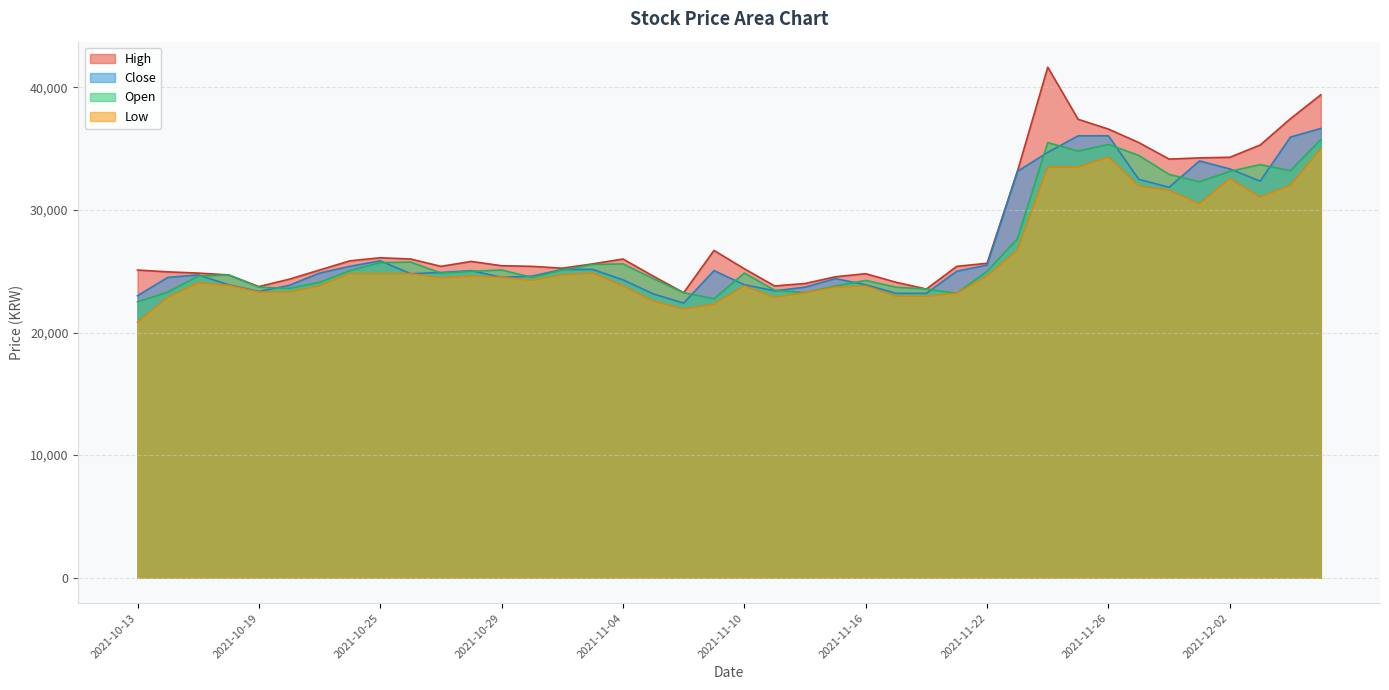

How many interior local valleys does the Close series have?

7